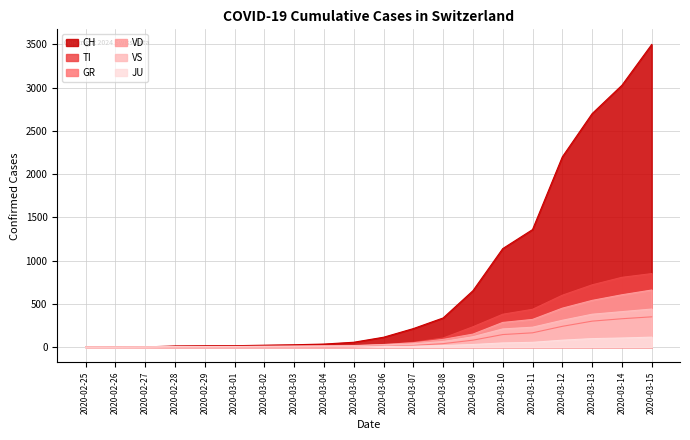

At which label does TI reach its minimum?

2020-02-25